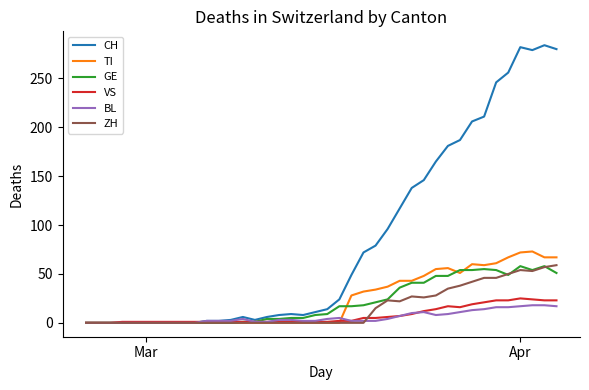

What are all the series names shown in the legend?

CH, TI, GE, VS, BL, ZH